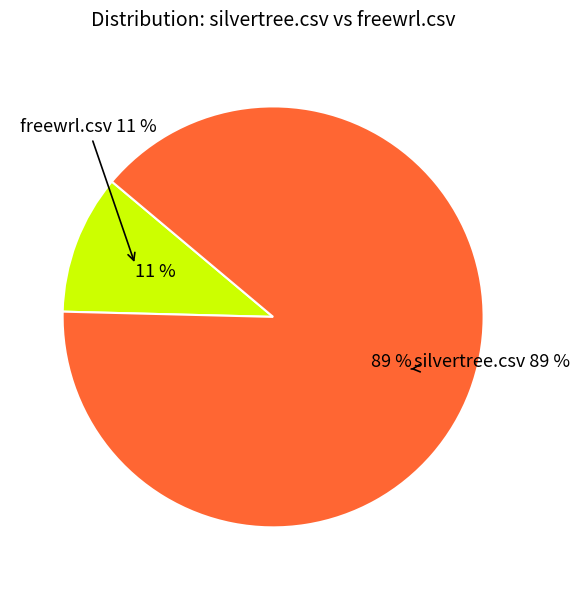

Do silvertree.csv and freewrl.csv together represent more than half of the pie?

Yes